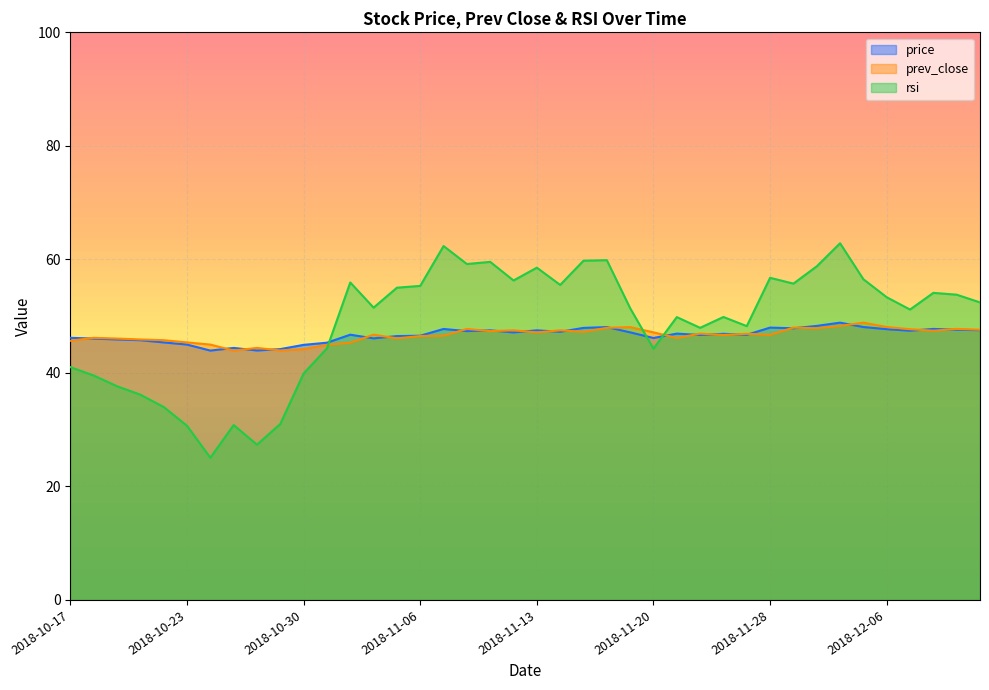

How many lines are shown in the chart?

3